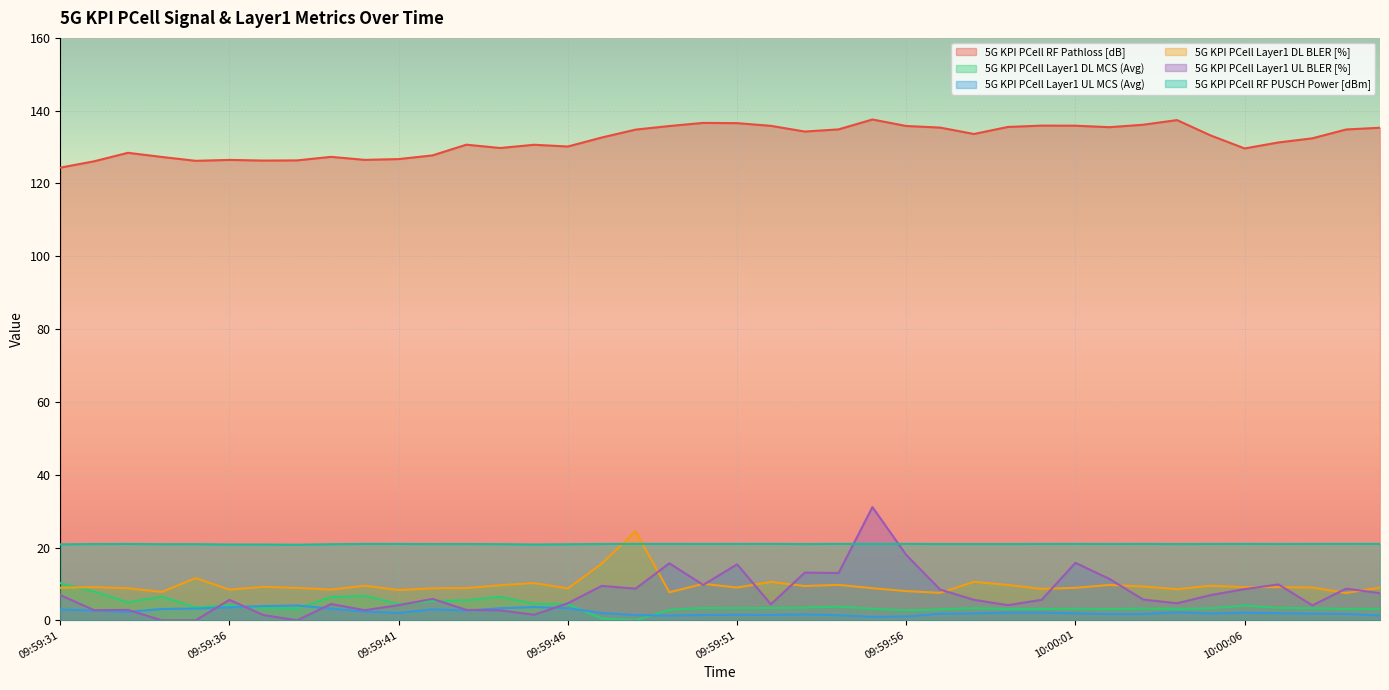

What is the total value across all series at 10:00:04?

176.9